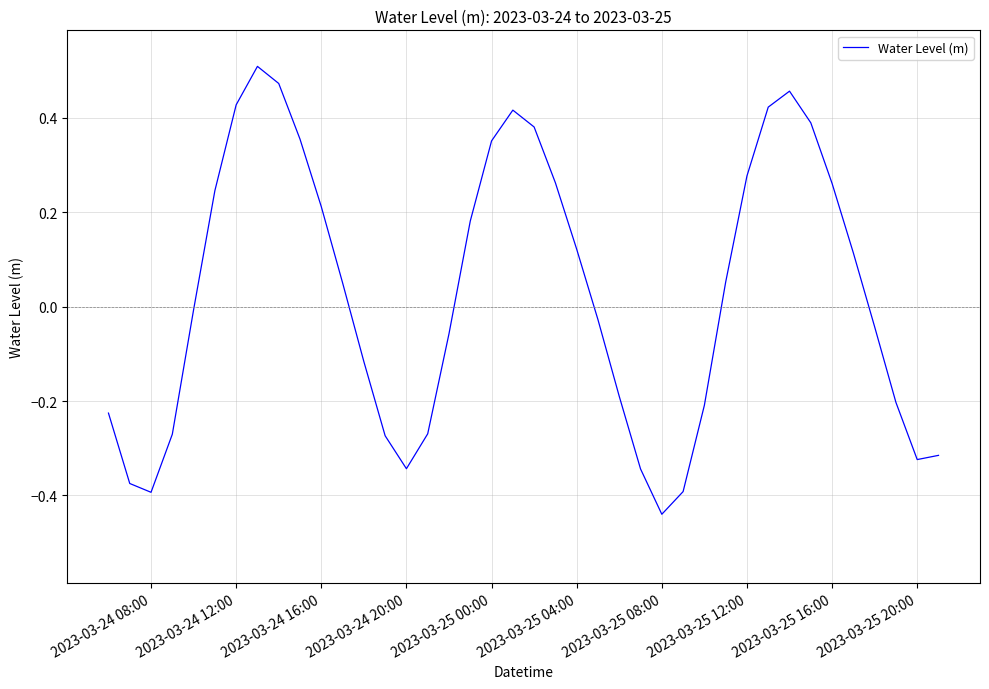

What is the difference between the maximum and minimum values?

0.9